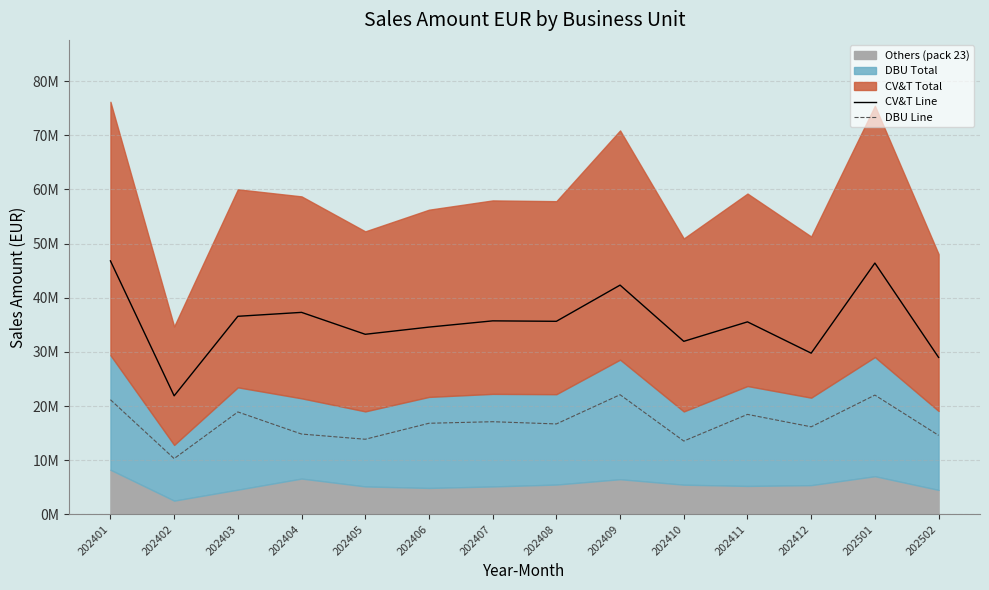

At which category does CV&T Line reach its first local valley?

202402